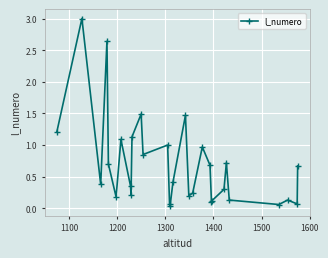

True or false: there are more than 1 points higher than both neighbors.

True